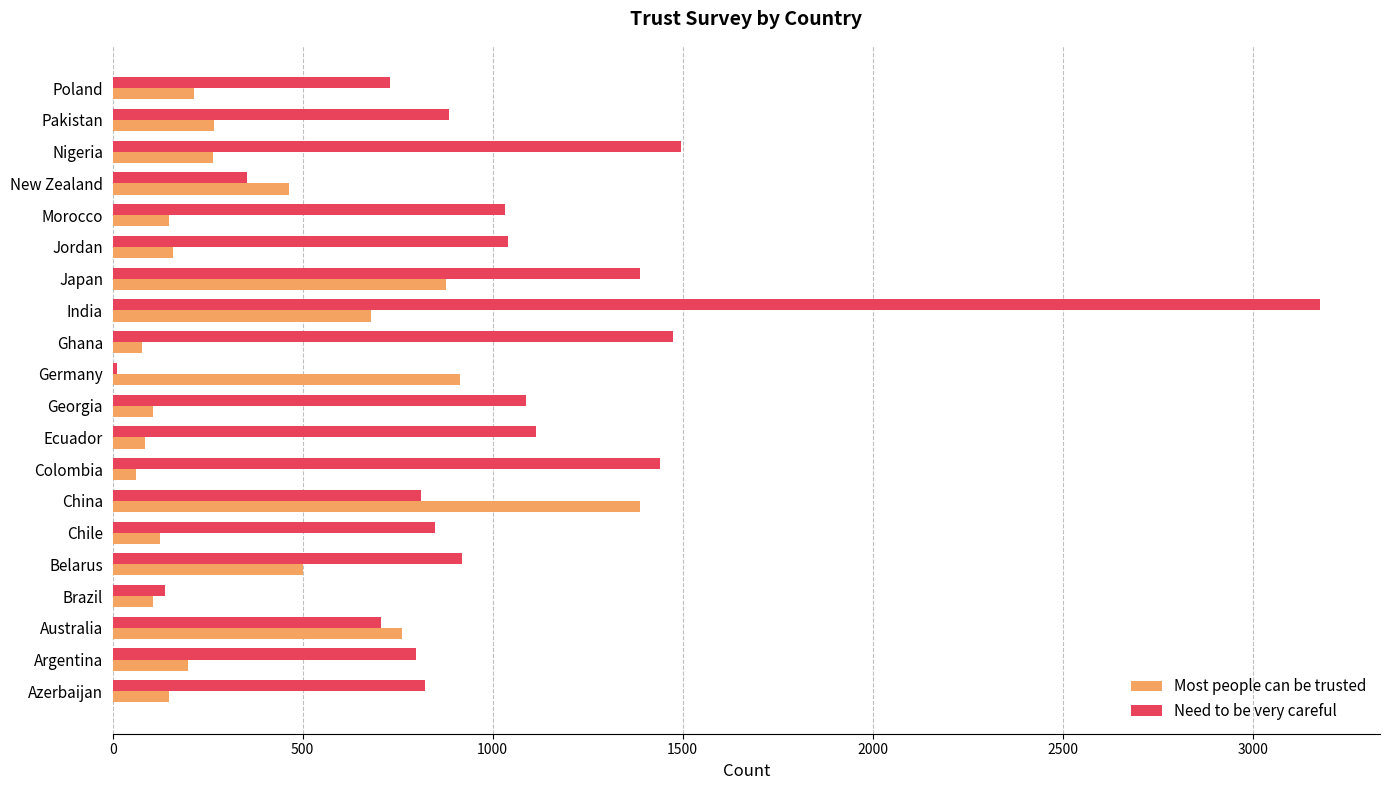

What is the average value of the Need to be very careful series?

1013